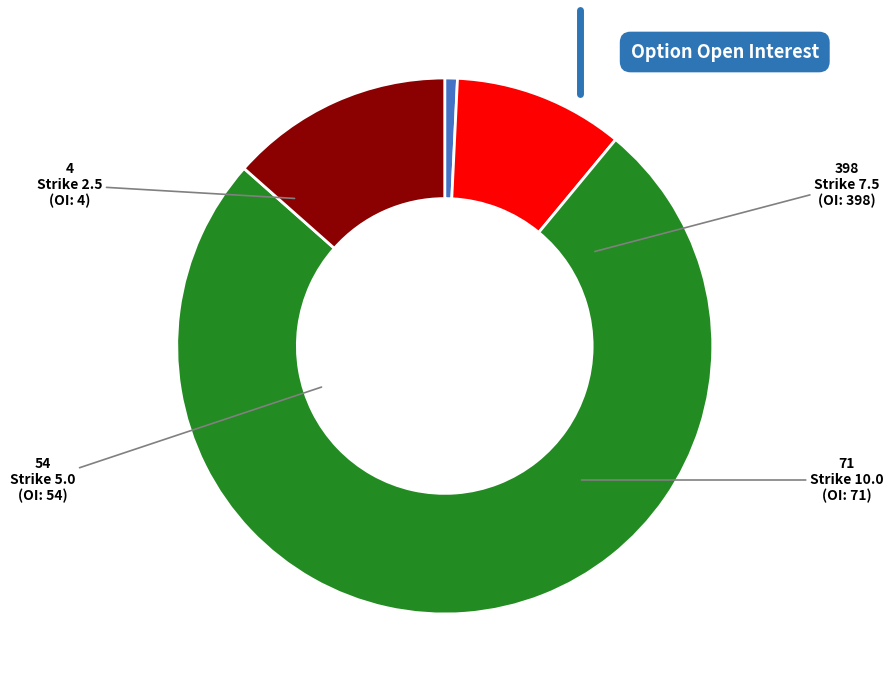

Is it true that Strike 2.5 is 1% of the pie?

True